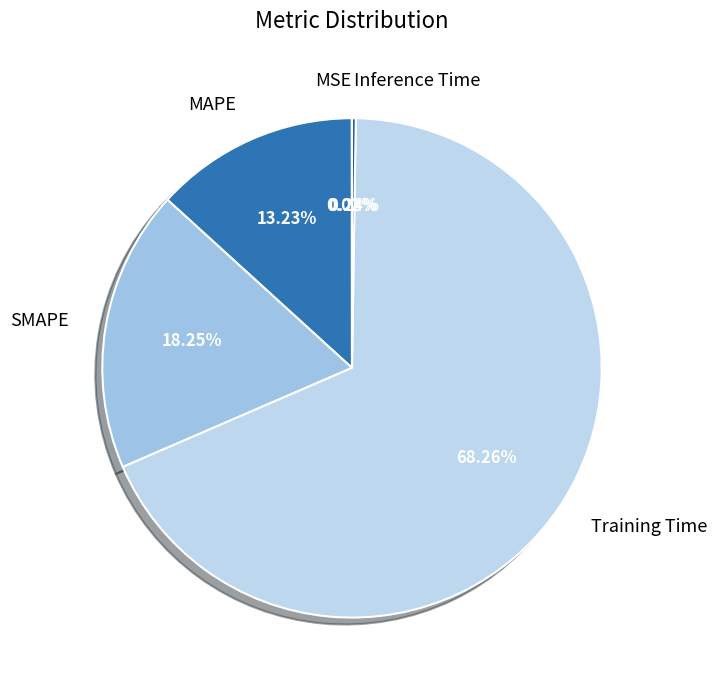

Which slice represents more than half of the pie?

Training Time